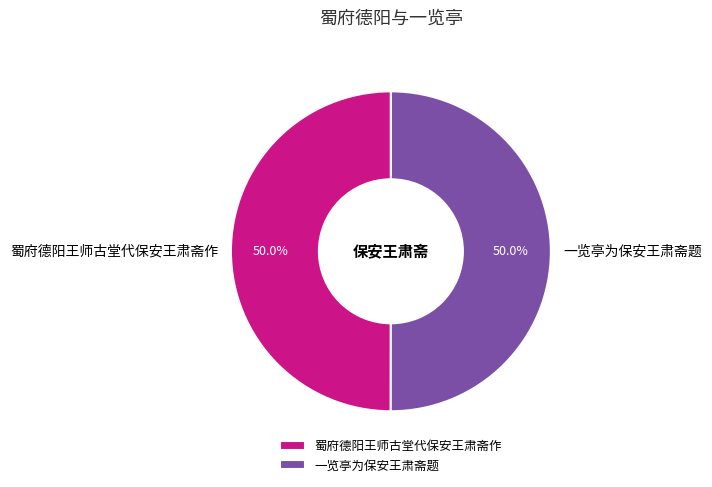

Approximately how many times larger is the value at 一览亭为保安王肃斋题 compared to 蜀府德阳王师古堂代保安王肃斋作?

1.0